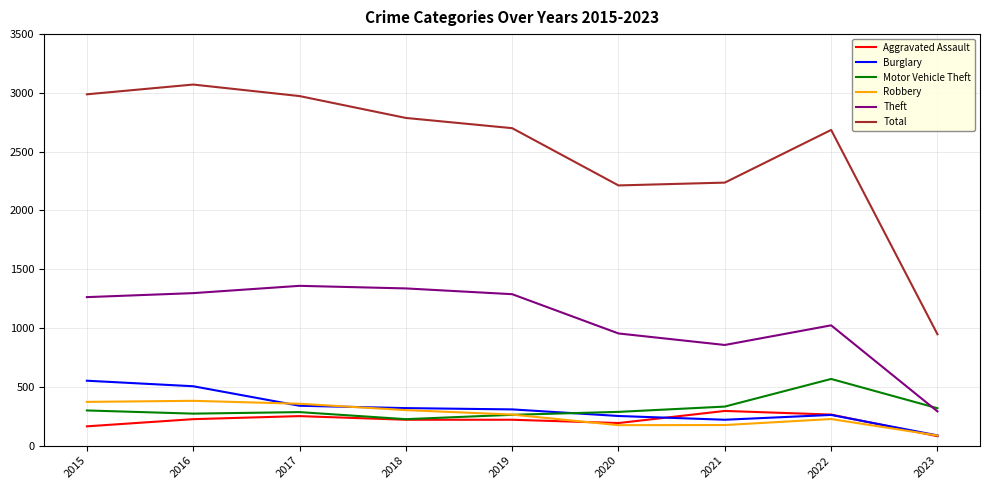

At which label does Theft reach its minimum?

2023